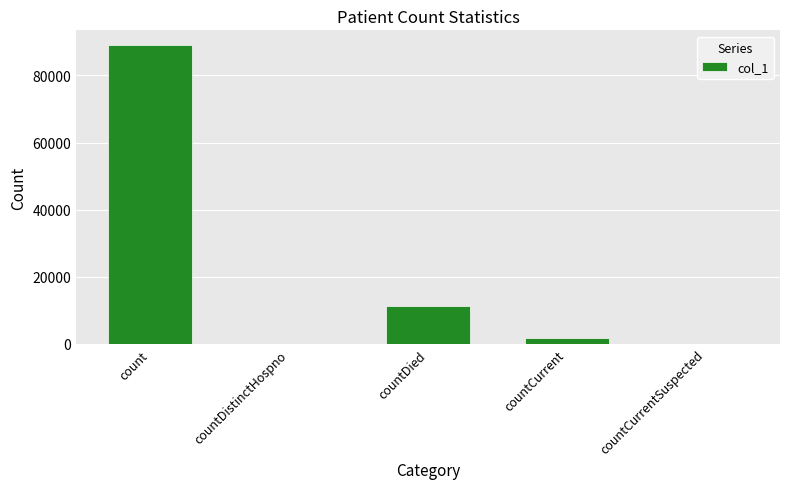

What is the average value?

20420